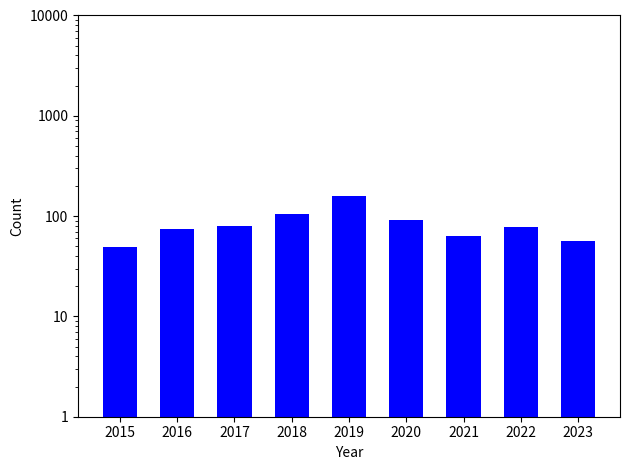

What is the change in value from 2018 to 2019?

+51